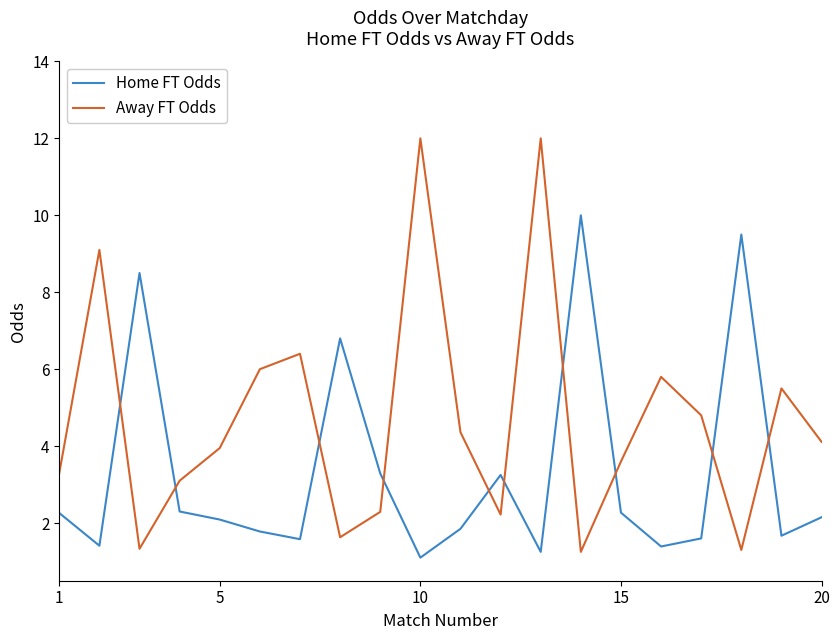

True or false: Away FT Odds and Home FT Odds intersect in this chart.

True